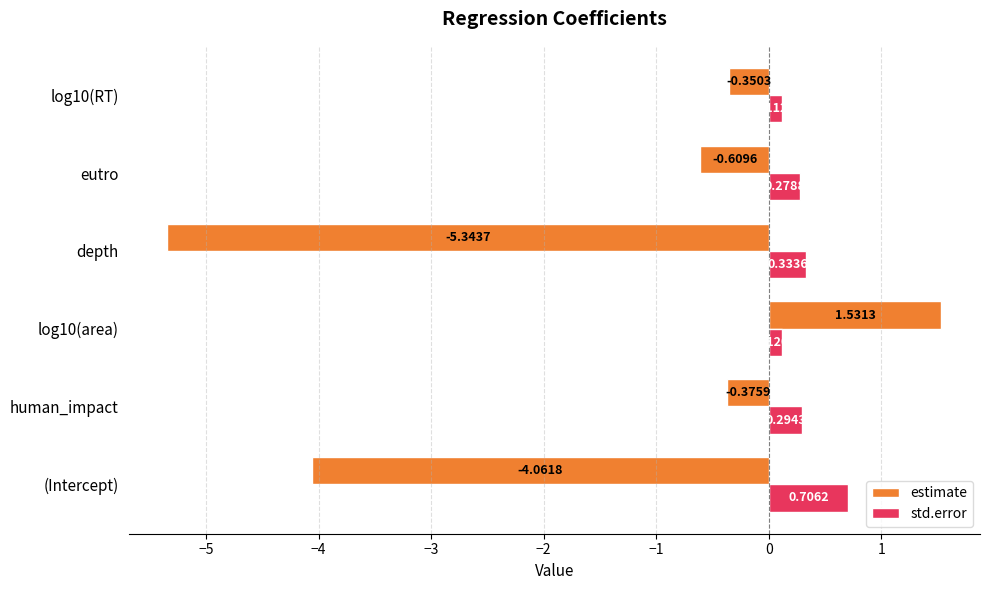

At which category does the chart reach its peak across all series?

log10(area)